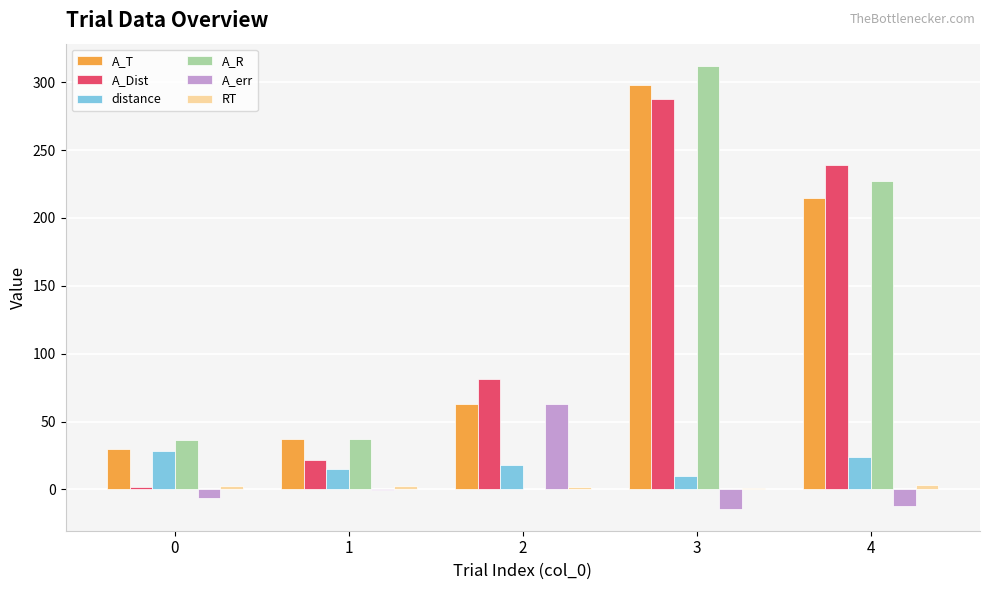

What is the maximum value for distance?

28.0